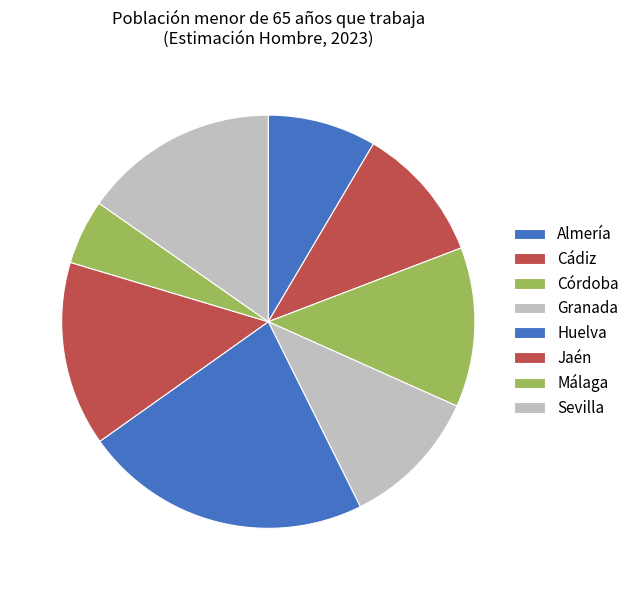

Rank the categories by value from highest to lowest.

Huelva, Sevilla, Jaén, Córdoba, Granada, Cádiz, Almería, Málaga